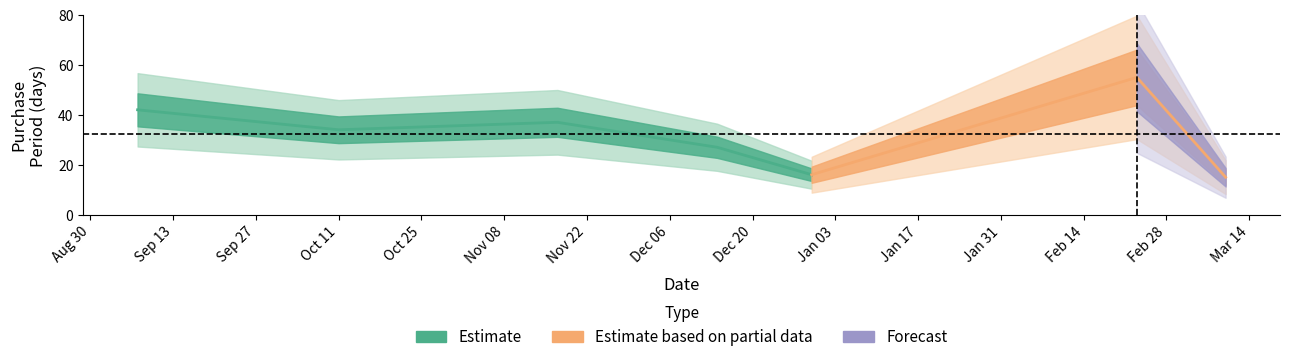

Which category has the highest value across all series?

2017-02-23